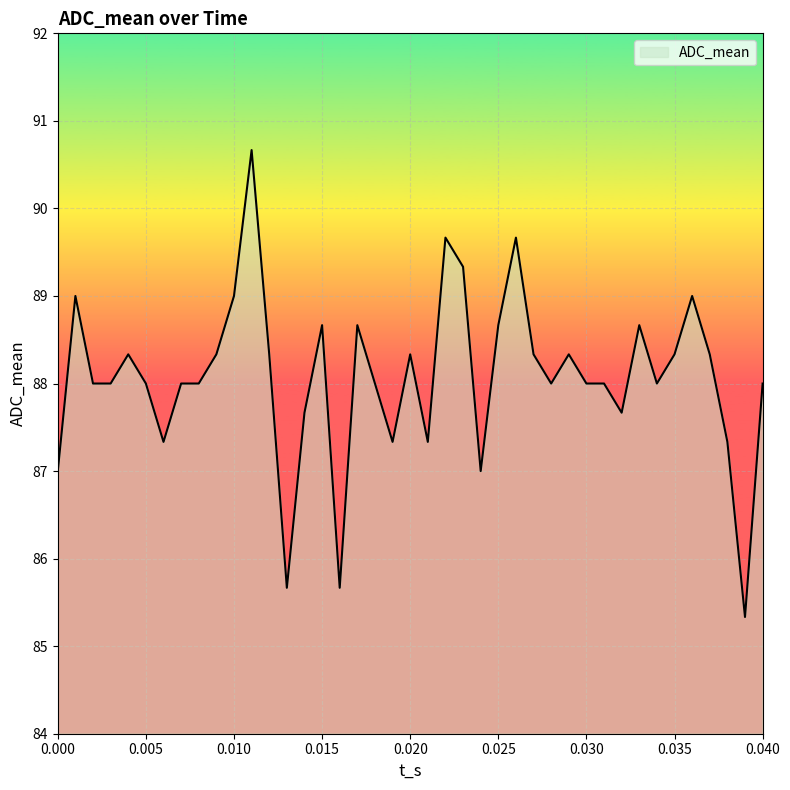

What is the smallest value displayed?

85.3